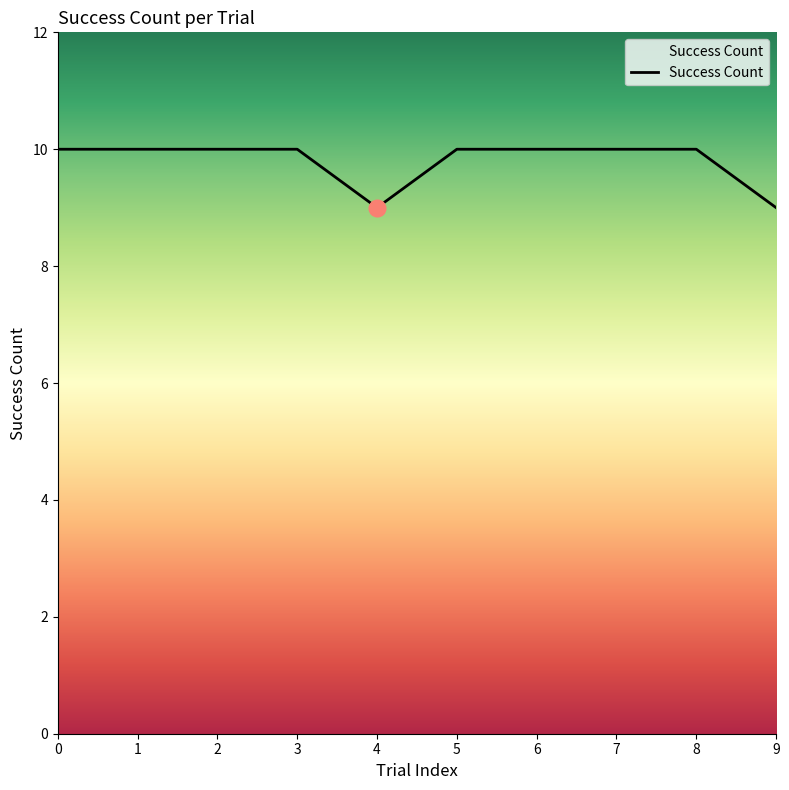

Is it true that the value at 7 is 5?

False